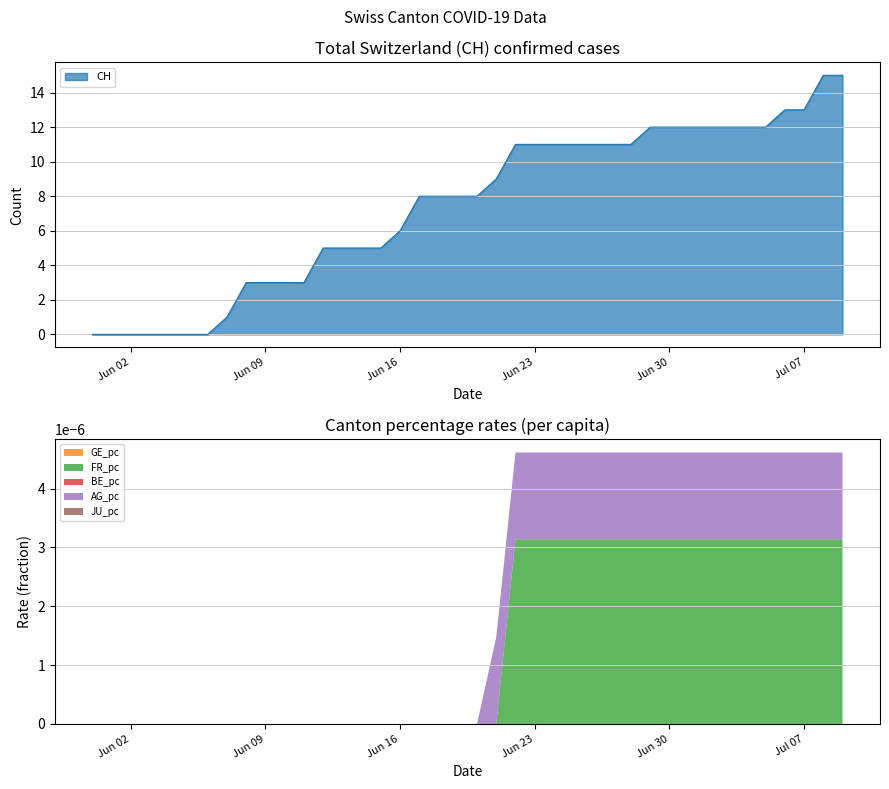

True or false: AG_pc and JU_pc cross at least once.

False